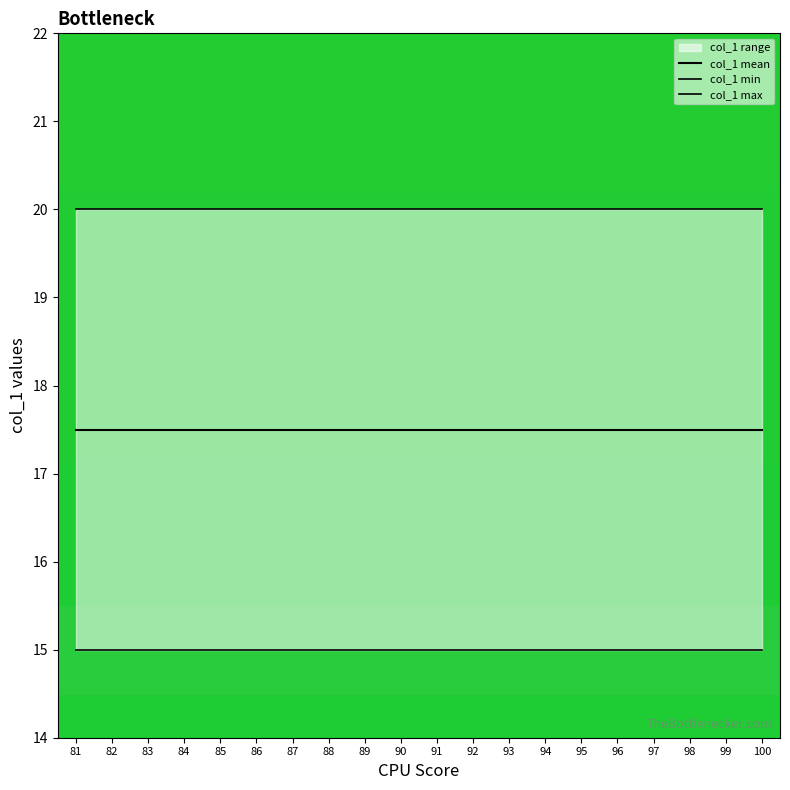

Rank the categories by col_1 max value from lowest to highest.

81, 82, 83, 84, 85, 86, 87, 88, 89, 90, 91, 92, 93, 94, 95, 96, 97, 98, 99, 100